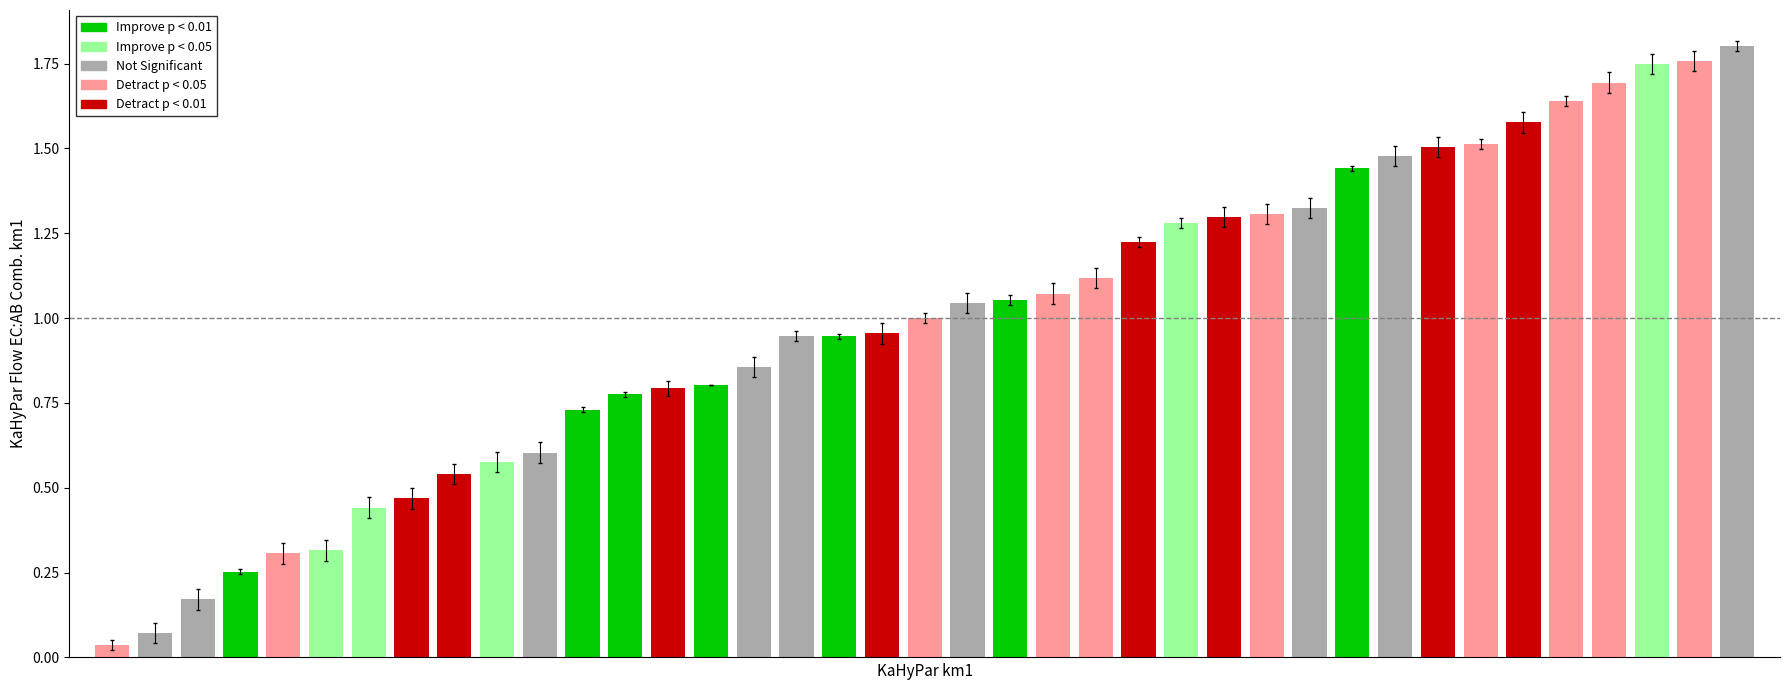

What is the sum of all values?

38.5